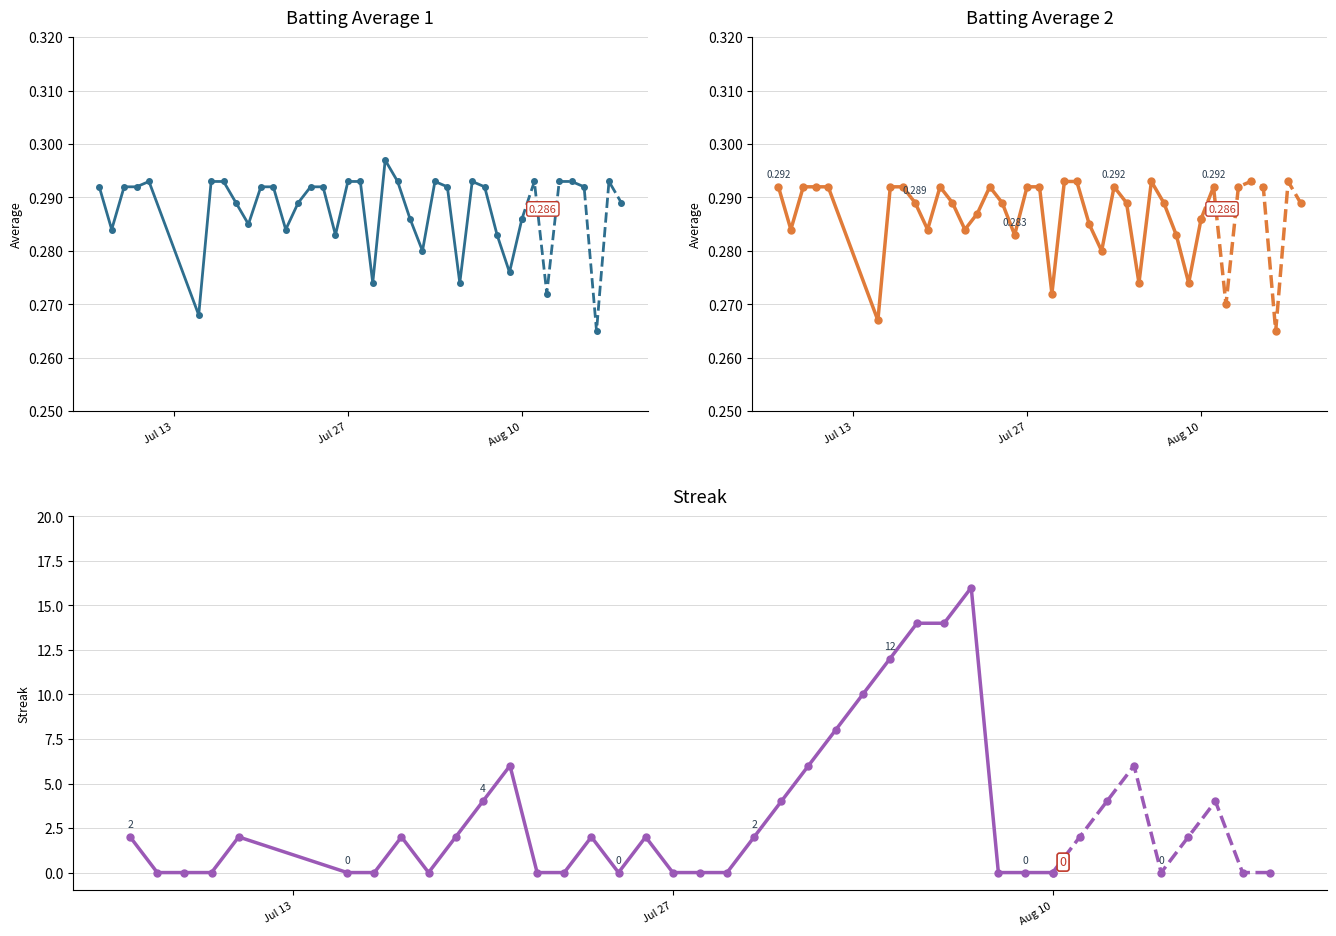

In Batting Average1, how many points are higher than both neighbors (excluding endpoints)?

4